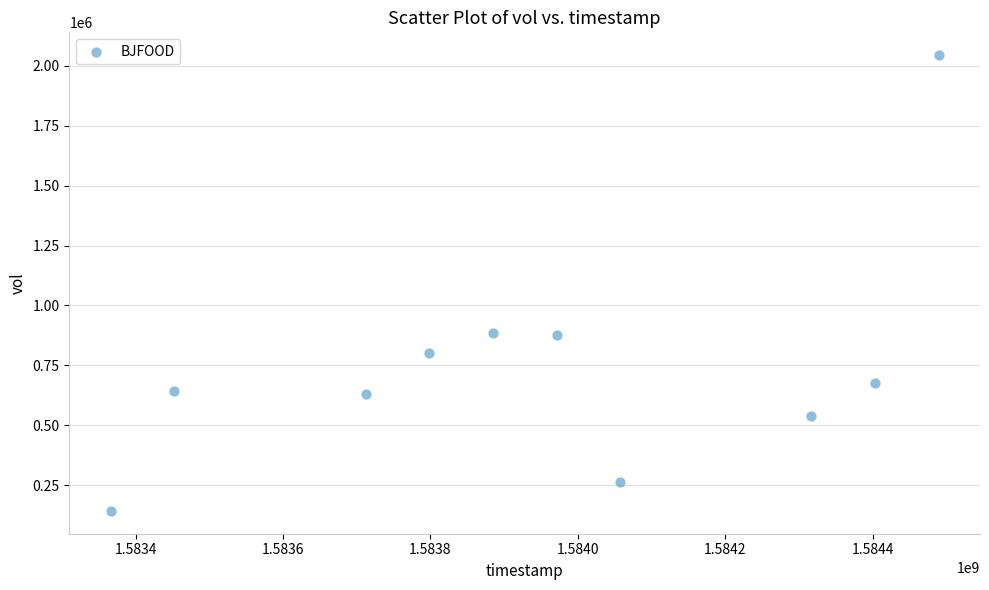

What is the range of X values (max minus min)?

1123200